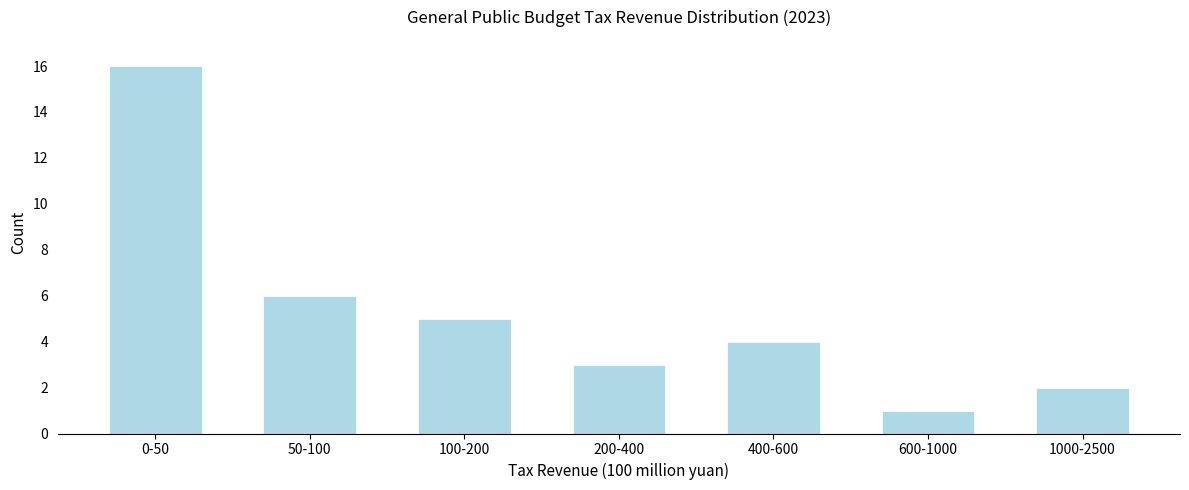

Reading left to right, list all the values displayed in this chart.

0-50=16	50-100=6	100-200=5	200-400=3	400-600=4	600-1000=1	1000-2500=2